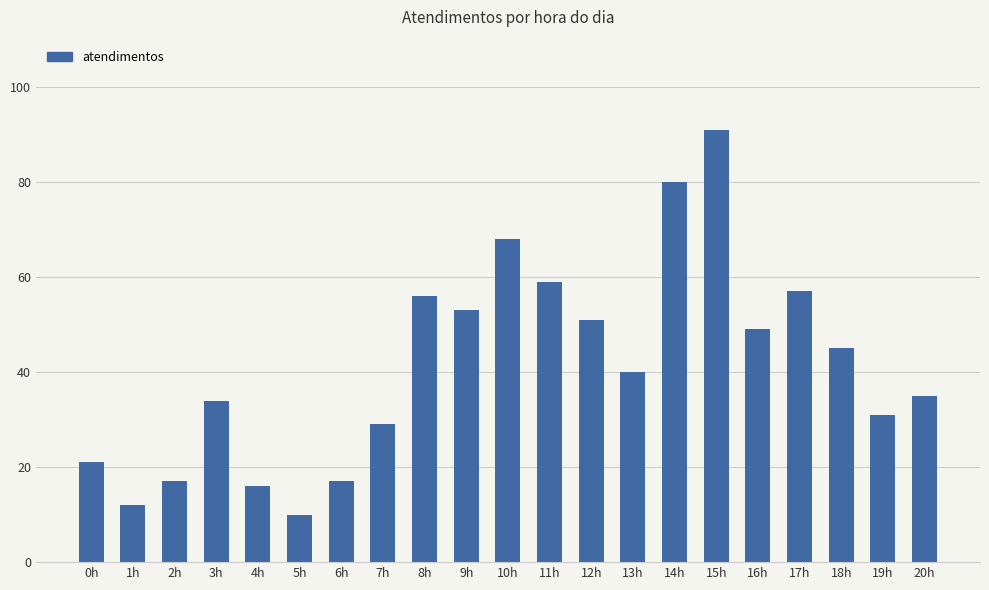

What is the change in value from 11h to 13h?

-19